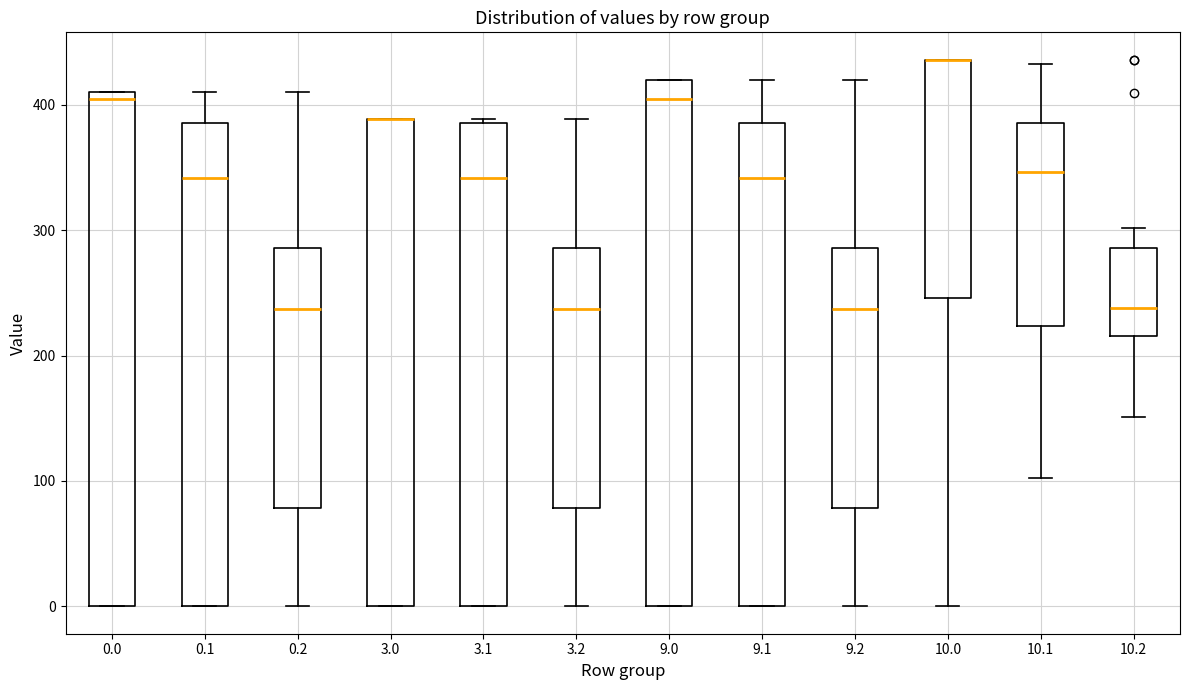

Where is the lower edge of the box at x = 9.2 on the y-axis? The values are not printed on the chart, so give them approximately, as read against the axis.

80